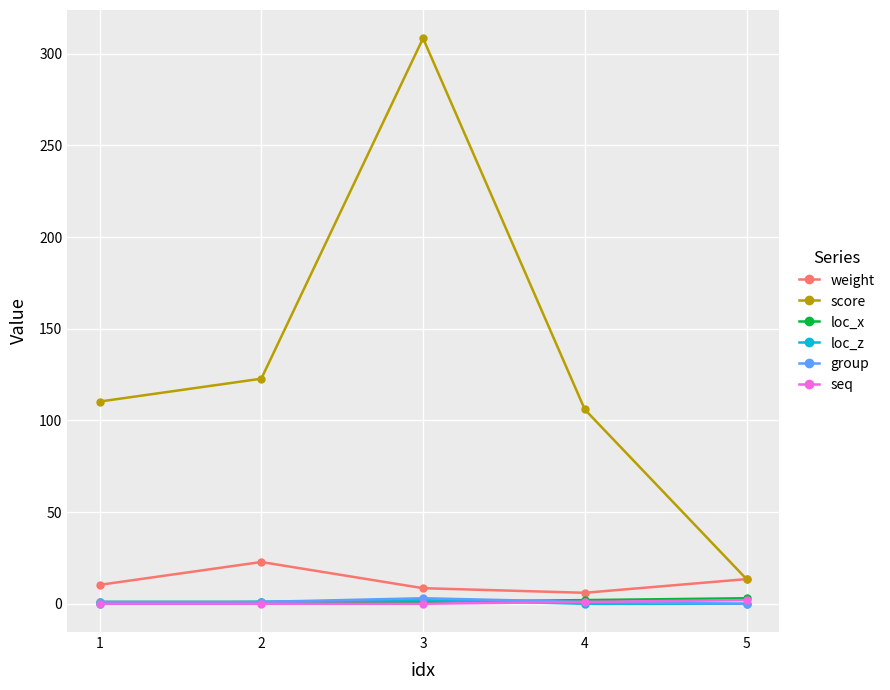

What is the difference between the highest and lowest values at 3?

308.5